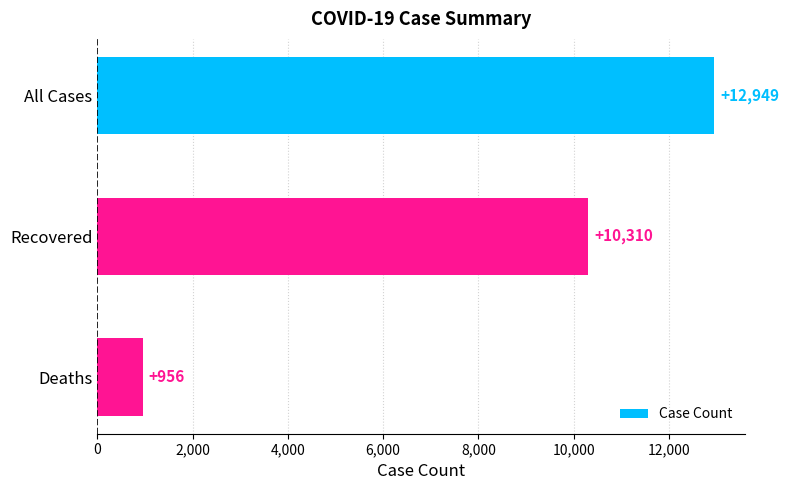

What is the sum of all values?

24215